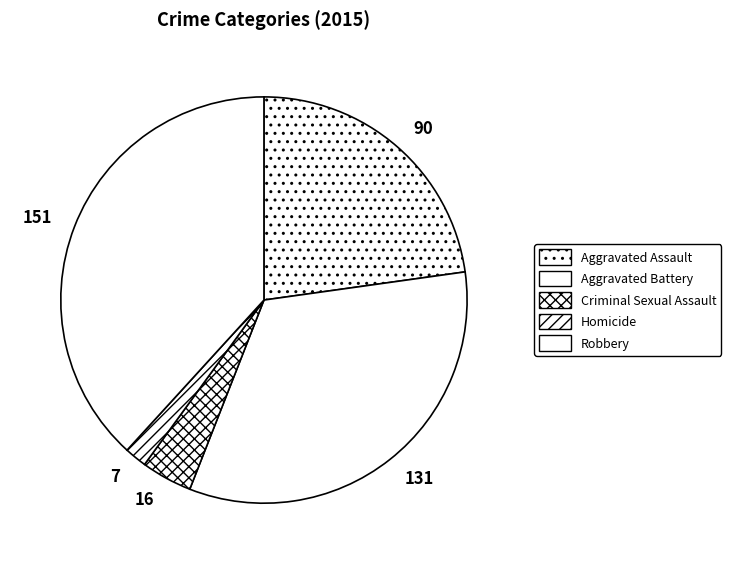

Rank the categories by value from highest to lowest.

151, 131, 90, 16, 7